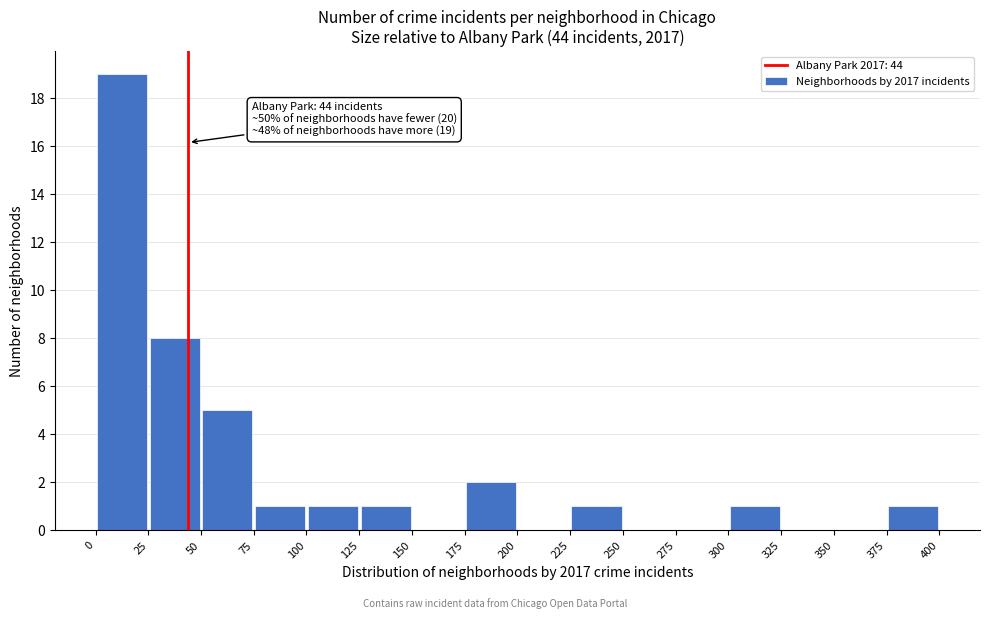

Over which range of the x-axis is the bar tallest?

0 to 25